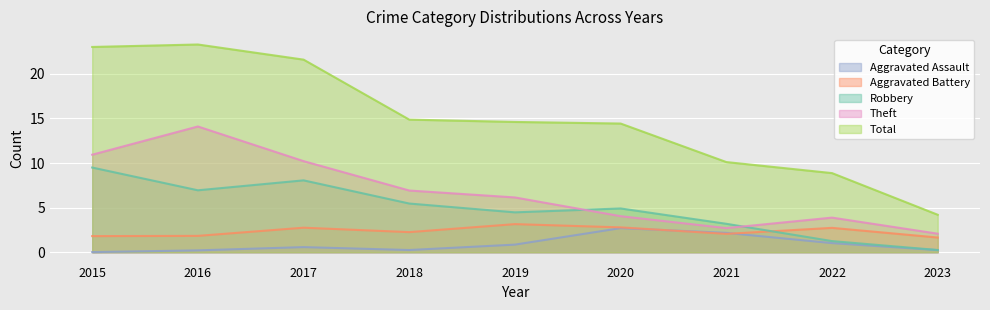

After their last crossing, which series has the higher values: Aggravated Battery or Robbery?

Aggravated Battery